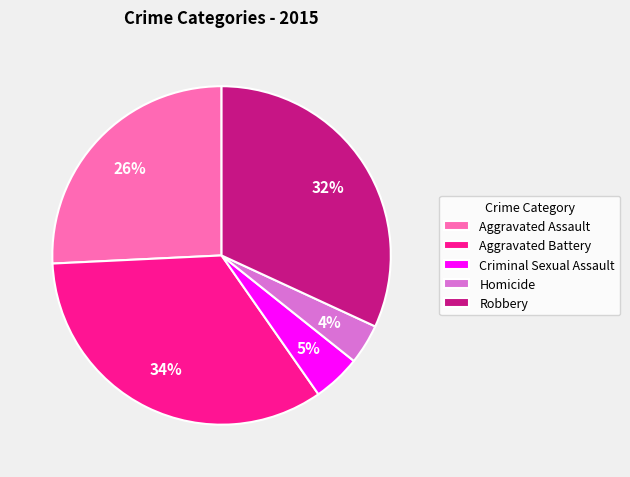

To the nearest percent, what is the difference between the Homicide and Aggravated Battery slice percentages?

30%